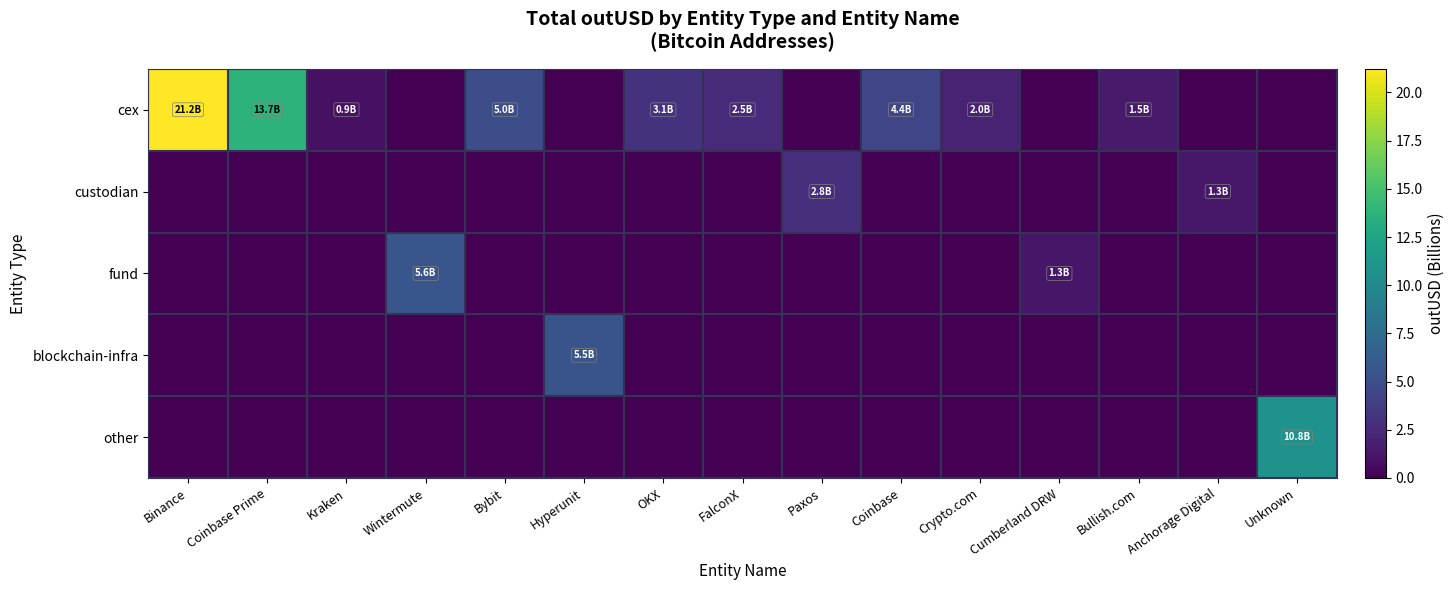

Count the number of categories in the chart.

15